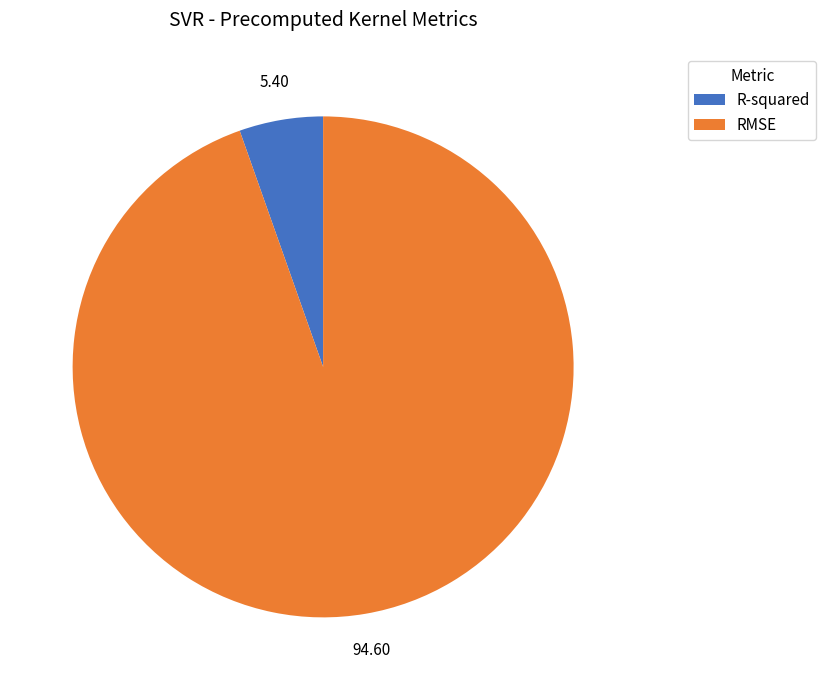

Is there any slice that represents more than half of the pie?

Yes